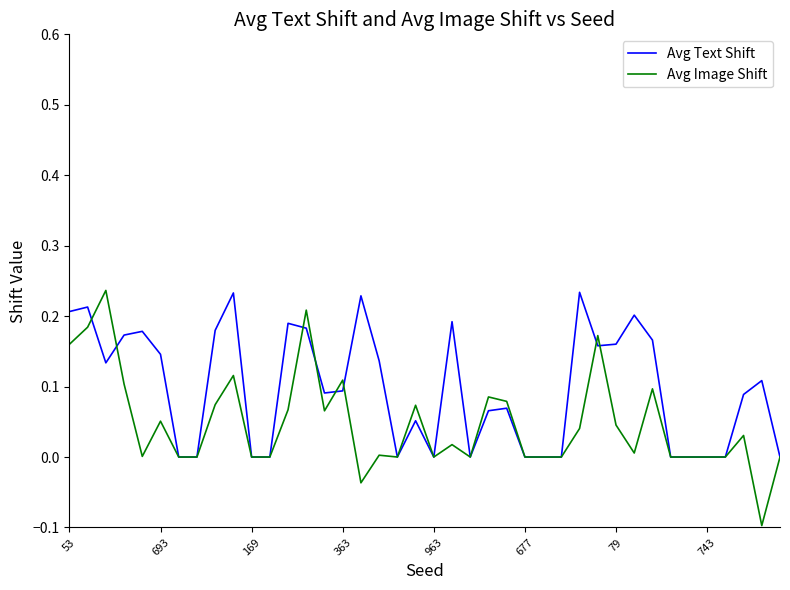

Which series has the widest spread of values?

Avg Image Shift